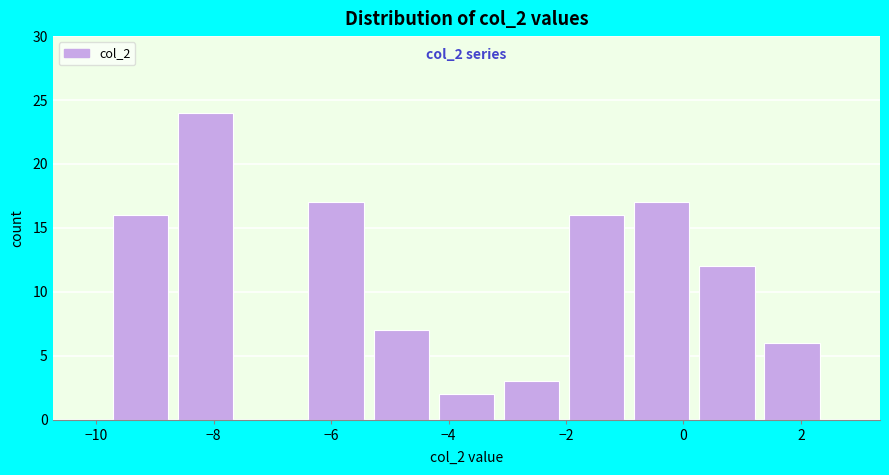

Over which range of the x-axis is the bar tallest?

-8.6 to -7.6